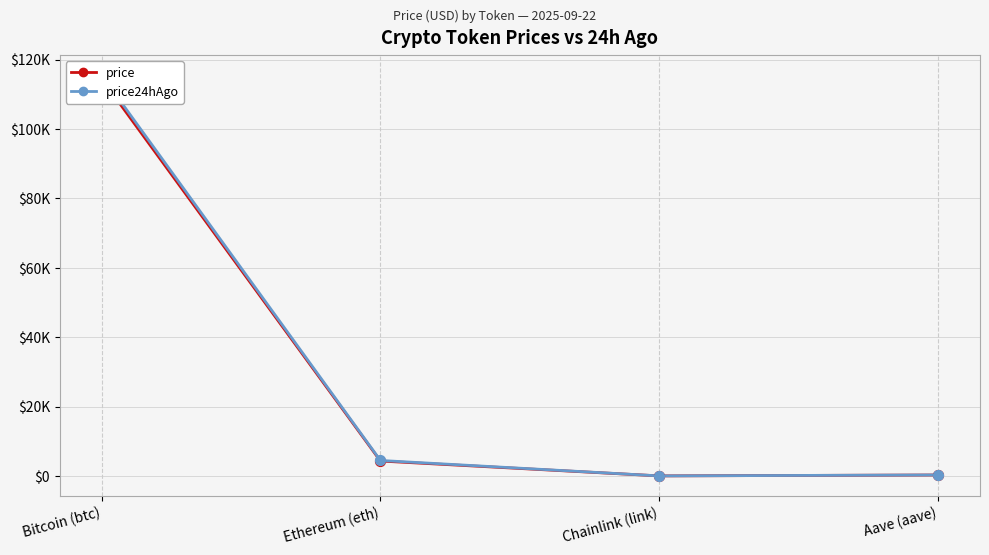

At which category is the sum across all series the highest?

Bitcoin (btc)